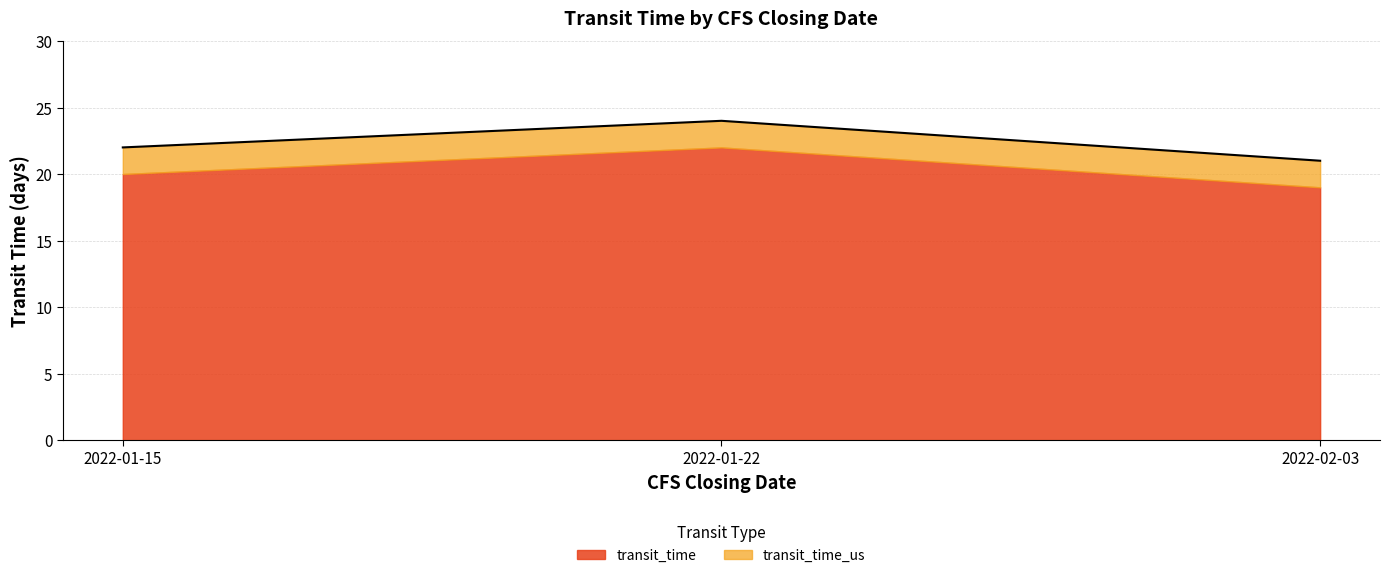

Is it true that the value at 2022-01-22 is 24?

True